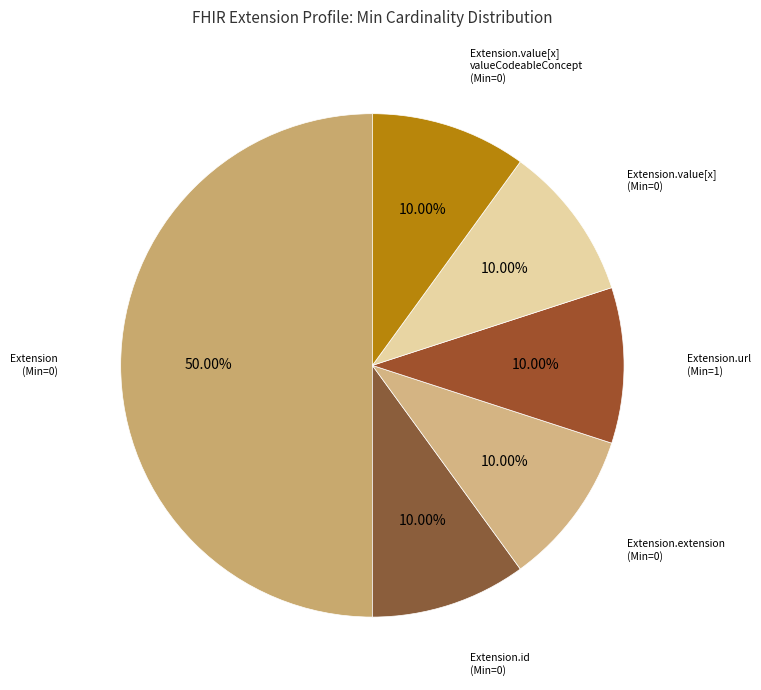

How many slices are in this pie chart?

6